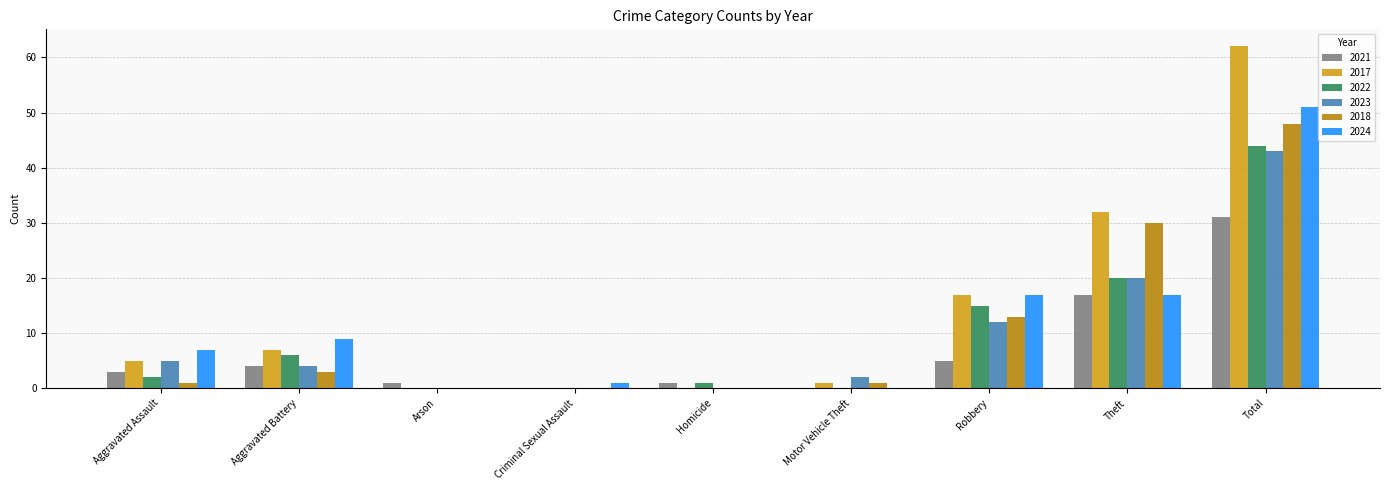

Which series has the widest spread of values?

2017